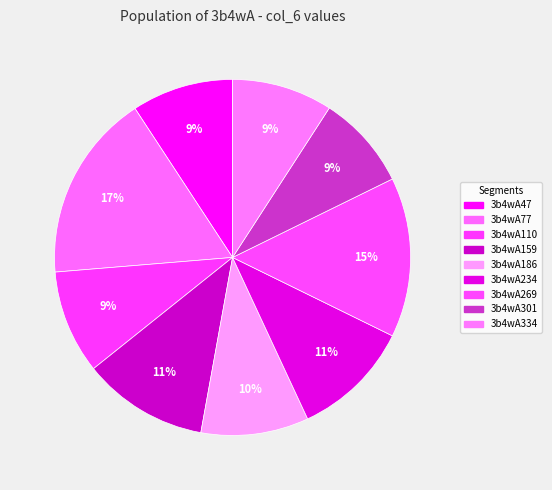

Count the number of slices in the pie.

9